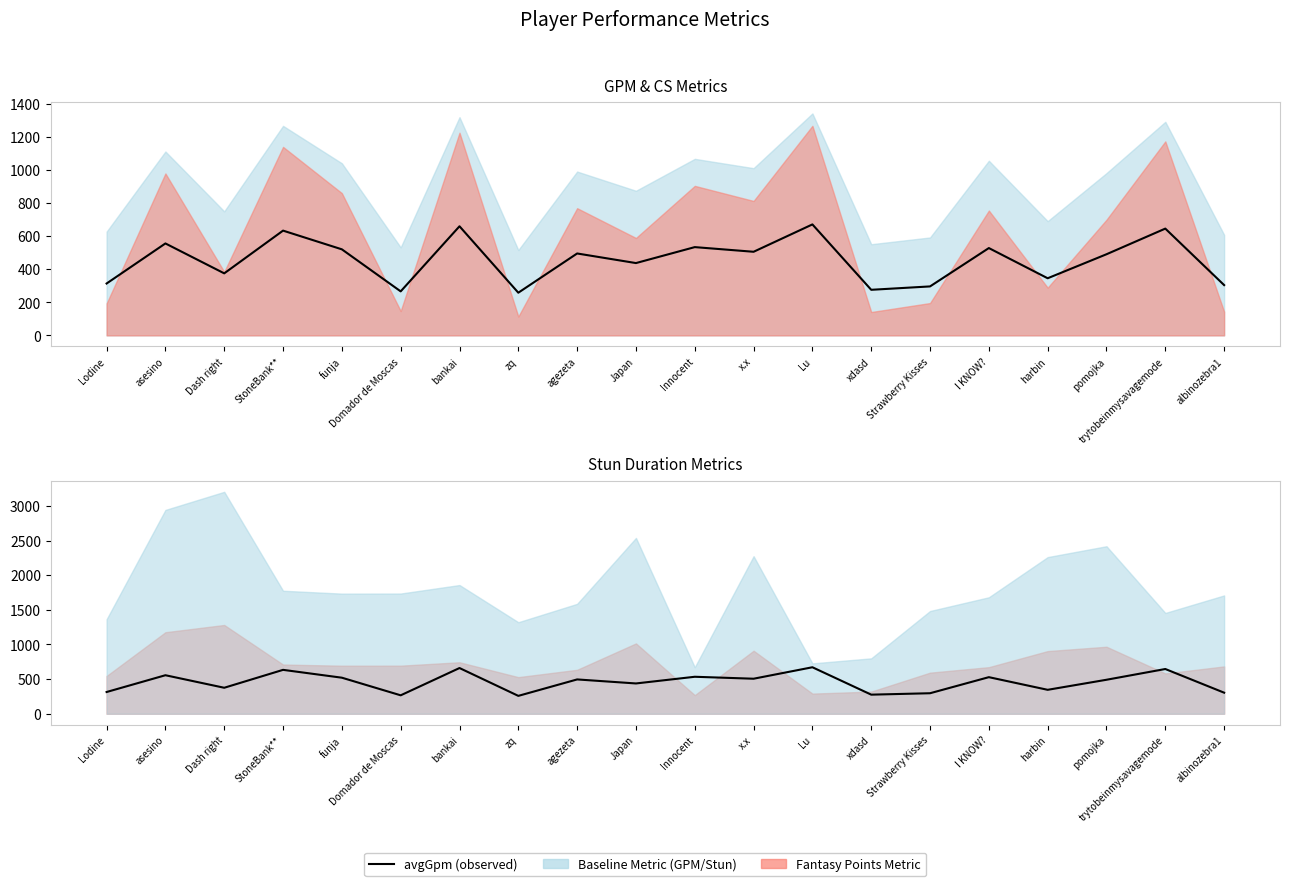

At which category does avgGpm (reference) reach its first local valley?

Dash right